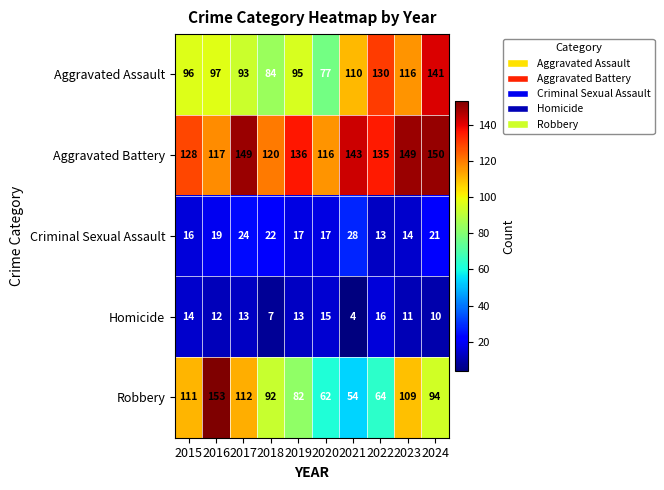

The value of Criminal Sexual Assault at 2018 is 39. True or false?

False